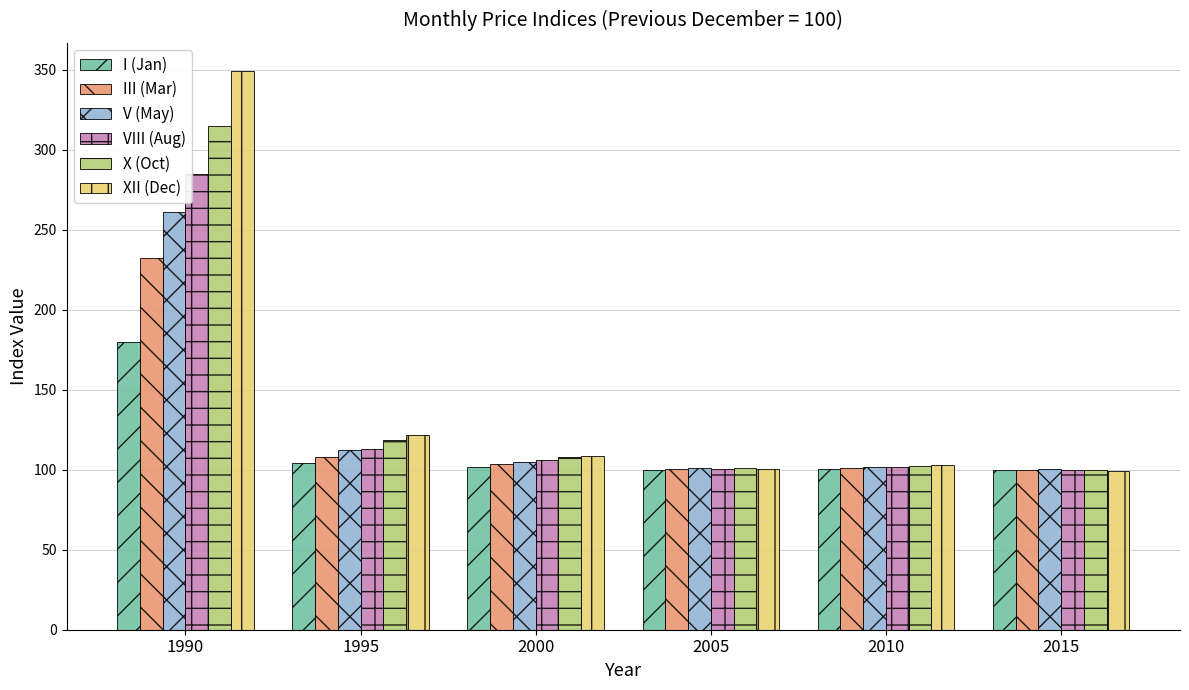

What is the minimum value shown in the chart?

99.5